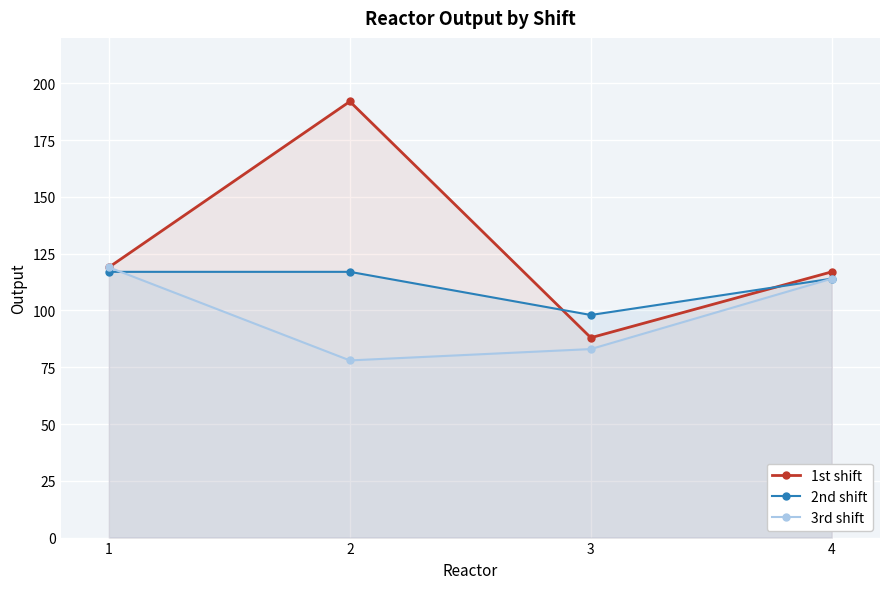

True or false: 1st shift and 2nd shift cross at least once.

True